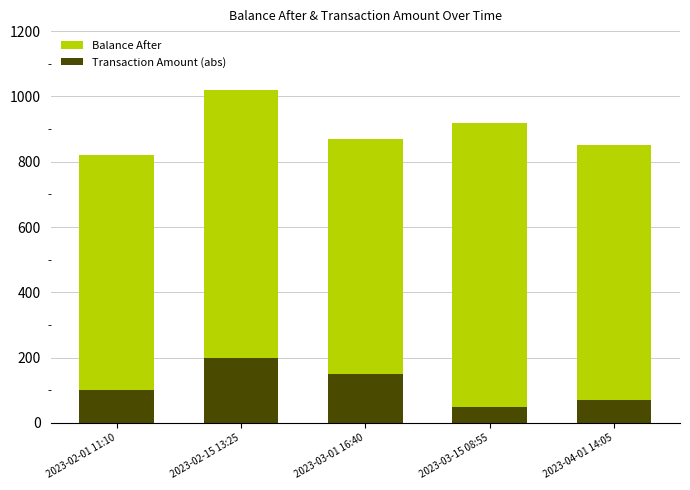

Count the number of data series in this chart.

2